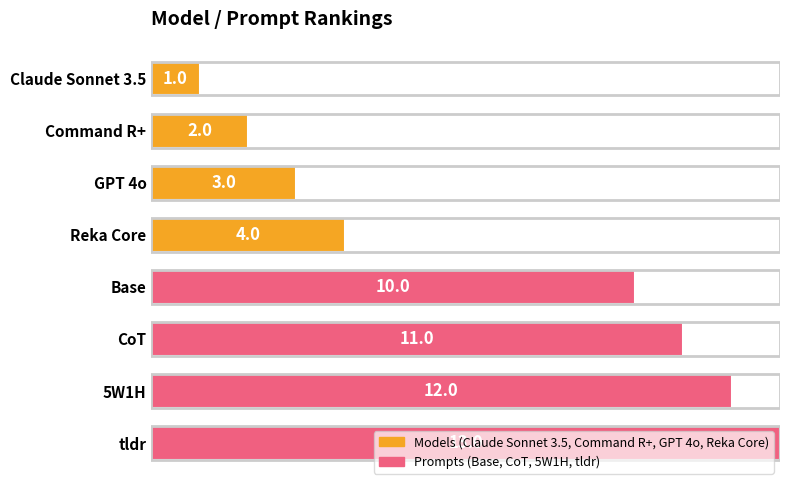

Is it true that the value at GPT 4o is 1?

False